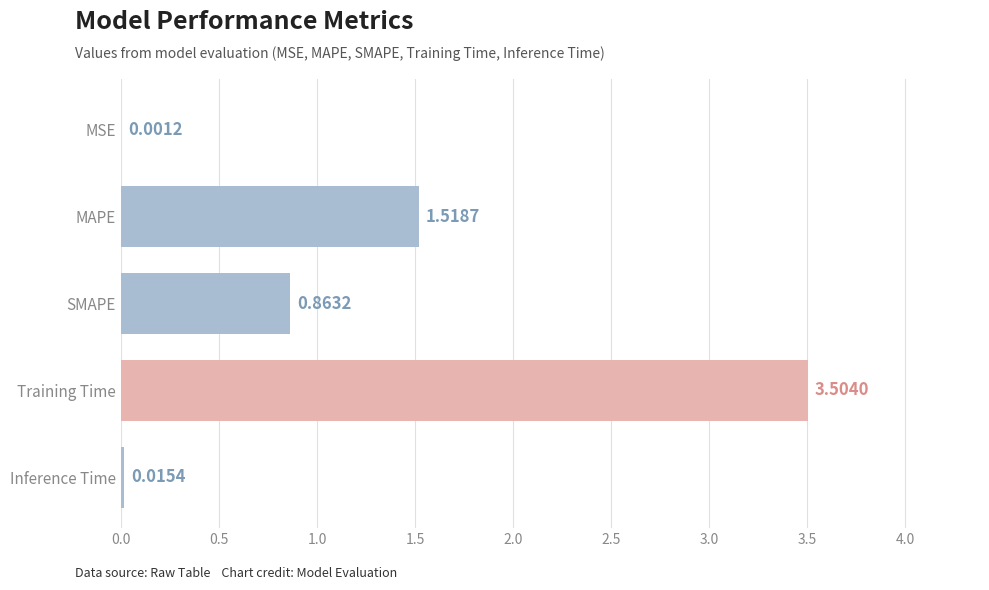

What is the sum of all values?

5.9